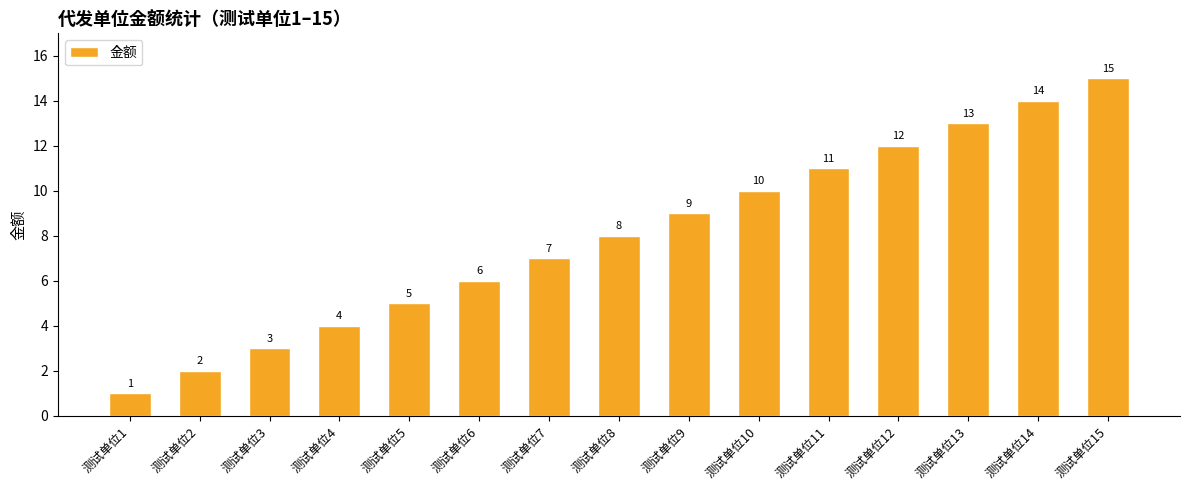

Reading left to right, transcribe all the data shown in this chart.

1	2	3	4	5	6	7	8	9	10	11	12	13	14	15